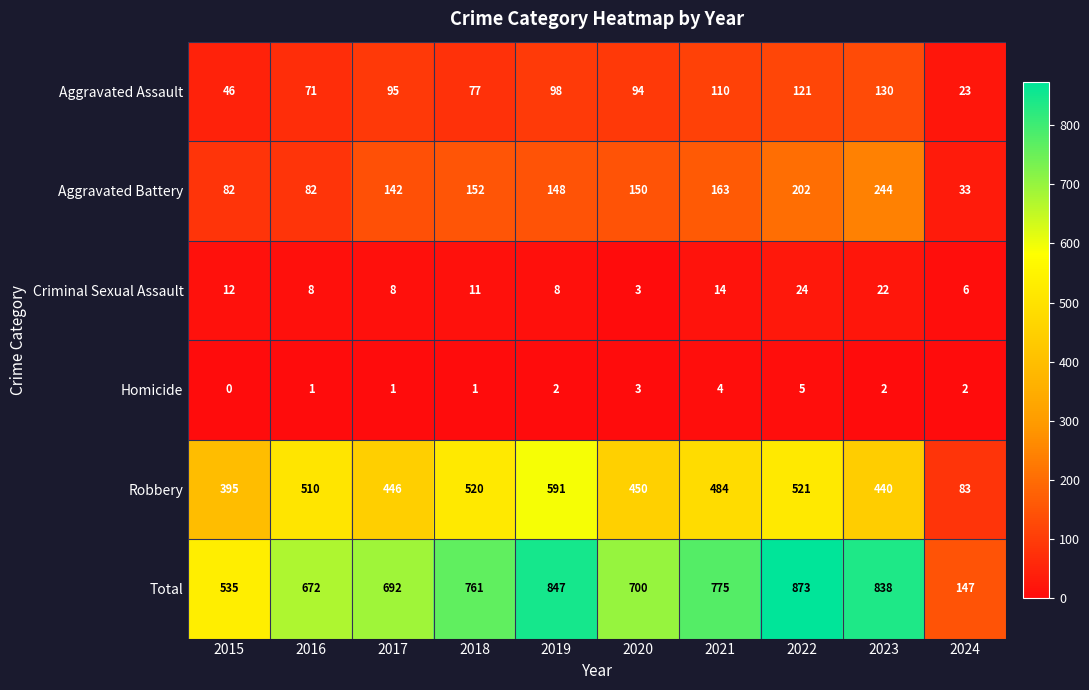

At which label is Robbery closest to 337?

2015